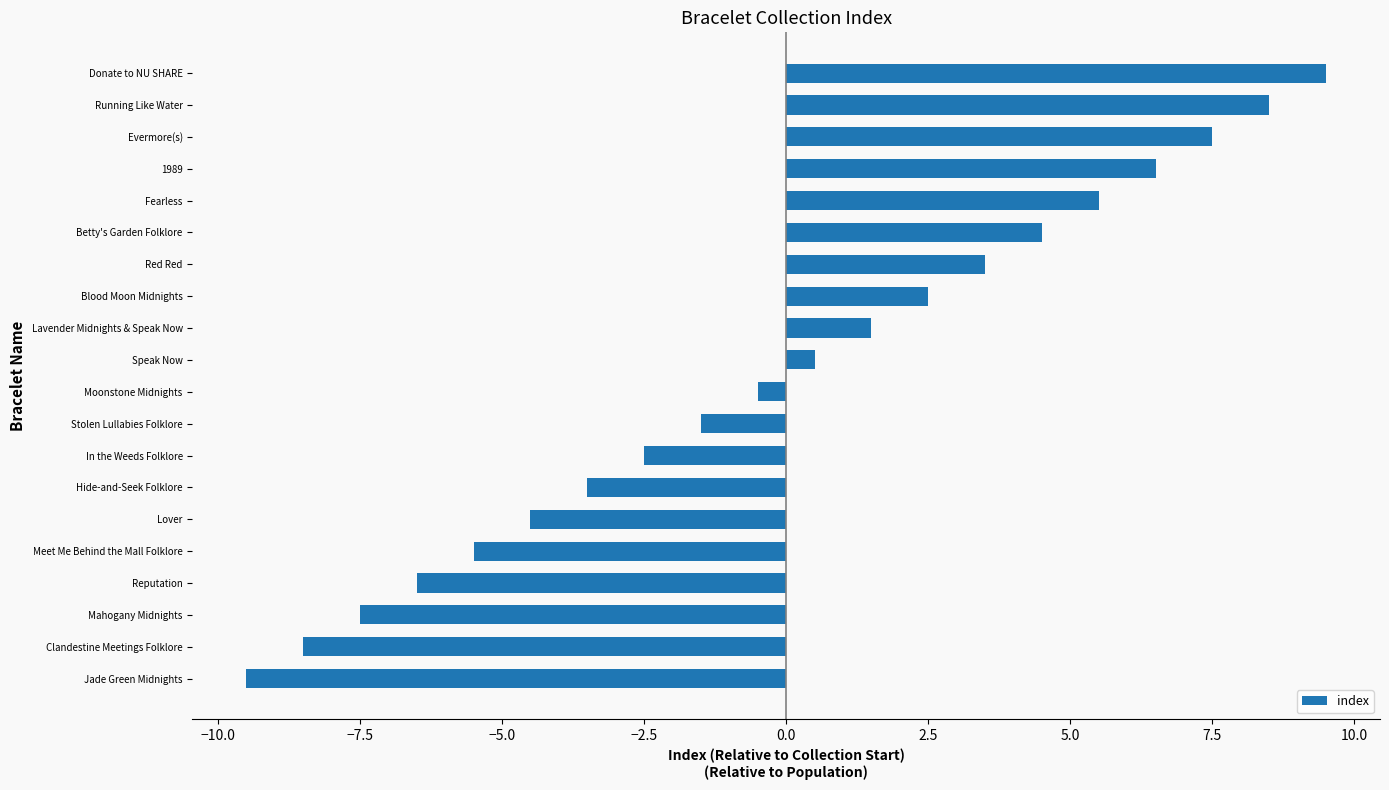

How many data points are less than 0?

10